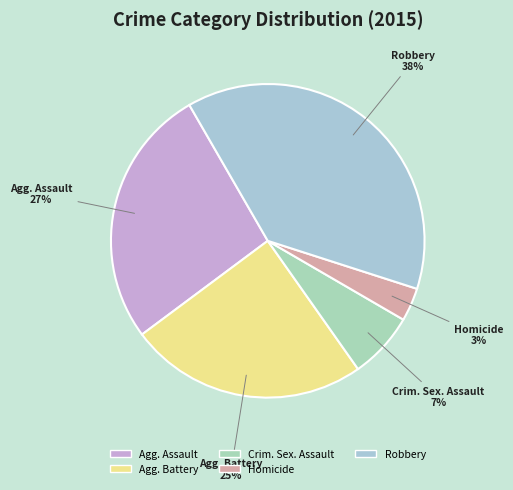

Rank the categories by value from highest to lowest.

Robbery, Agg. Assault, Agg. Battery, Crim. Sex. Assault, Homicide